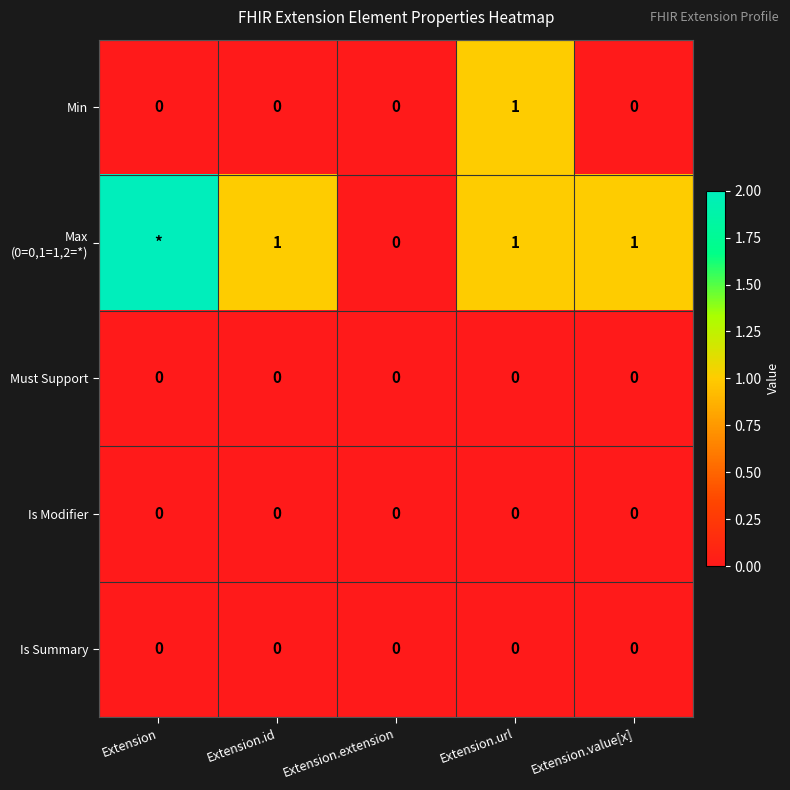

True or false: Is Summary has a value of 0 at Extension.value[x].

True